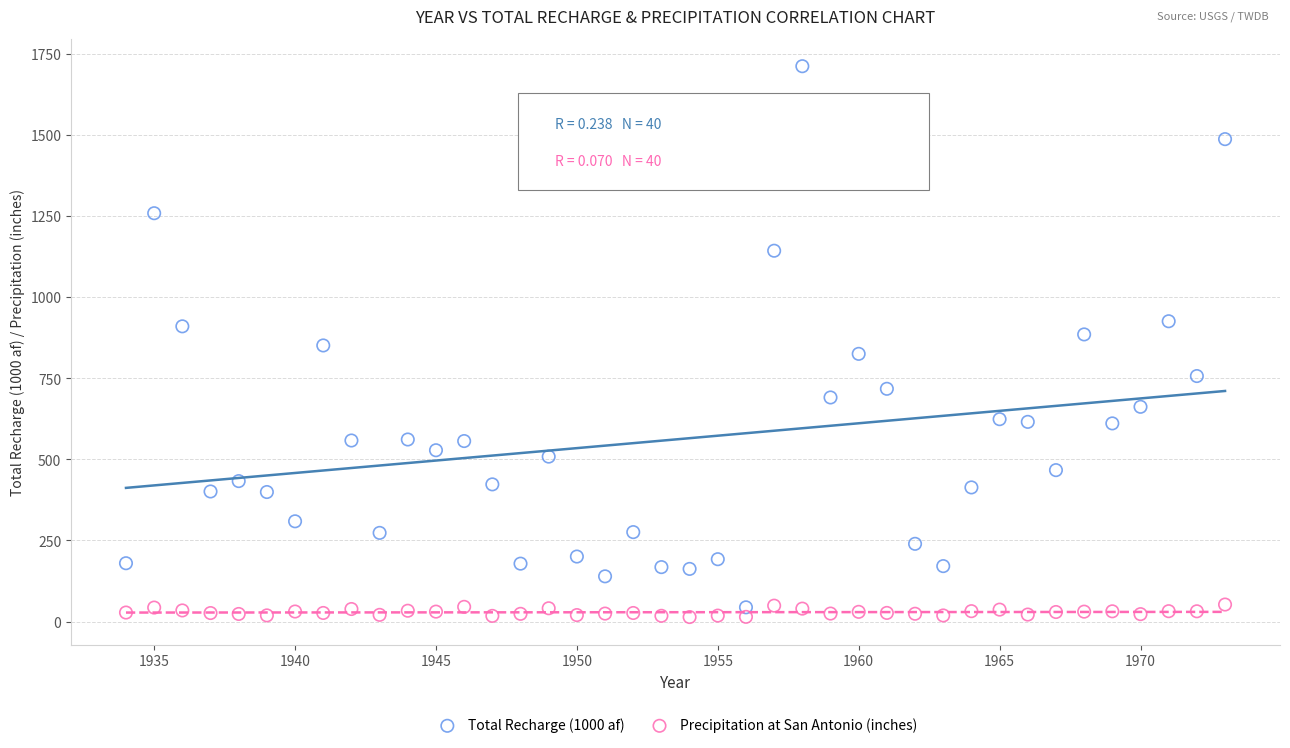

Which series has the largest Y range (max minus min)?

Total Recharge (1000 af)